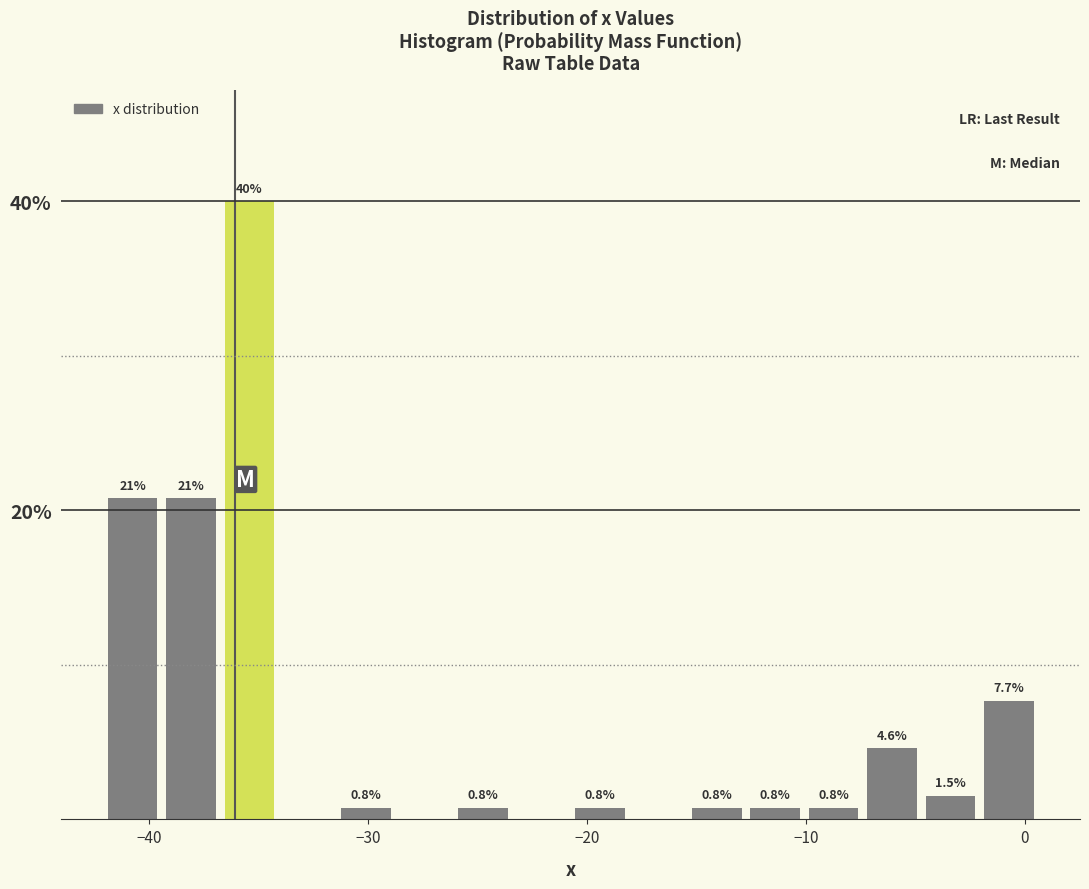

Around what value on the x-axis is the tallest bar? Give the approximate position of its centre, as read against the axis.

-35